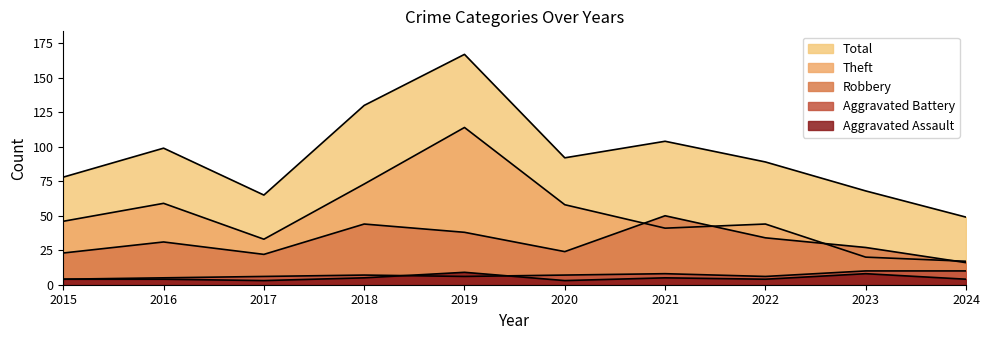

The Total series shows 141 at 2016. True or false?

False